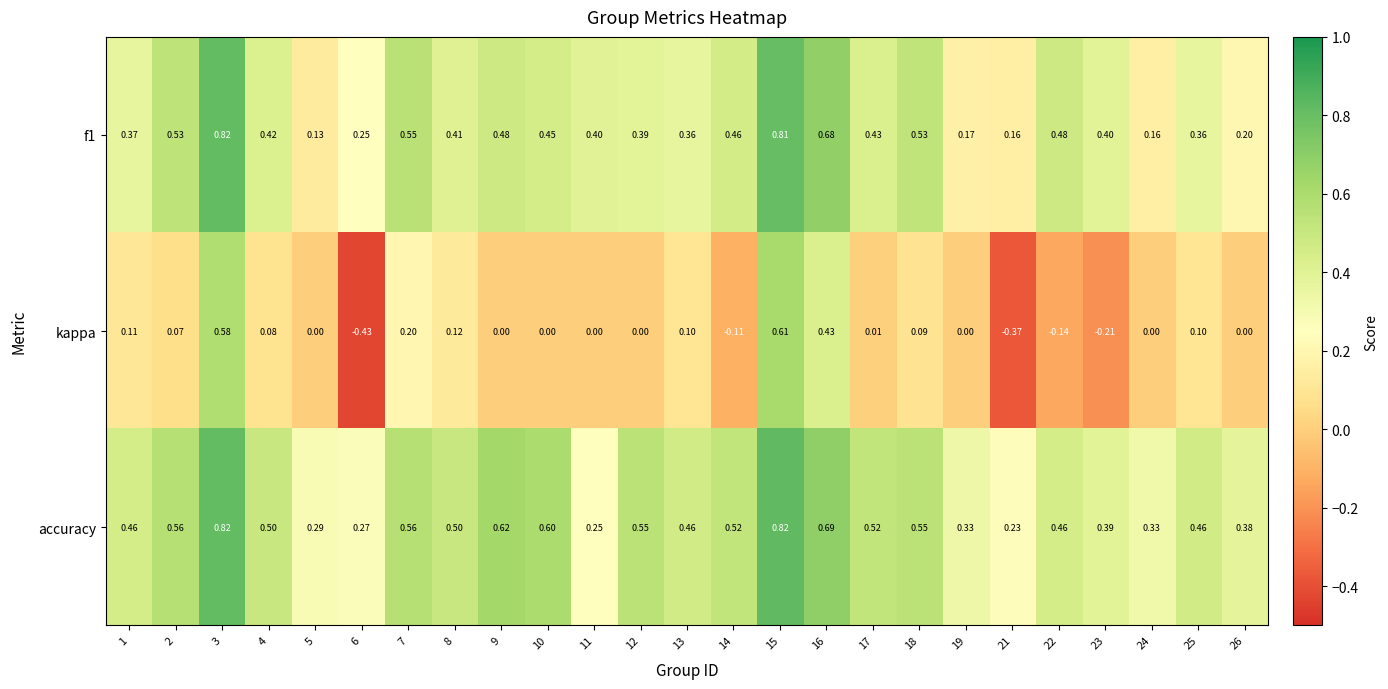

How many data points does each series have?

25